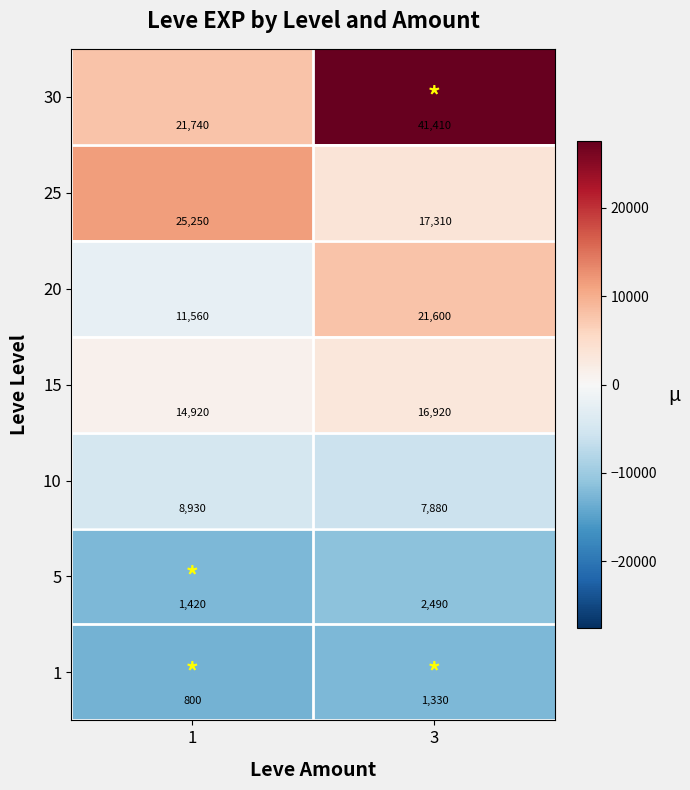

Rank the series at 3 from lowest to highest value.

1, 5, 10, 15, 25, 20, 30